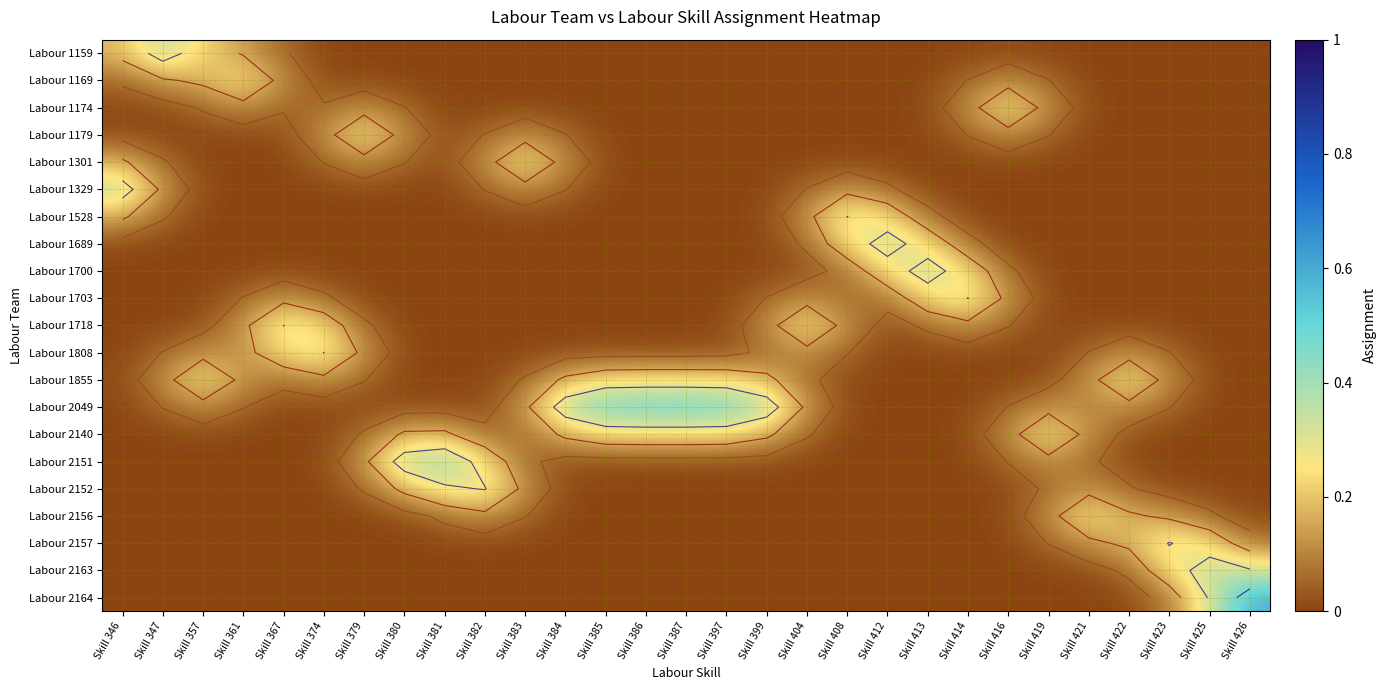

Rank the series by their maximum value, from lowest to highest.

Labour 1174, Labour 1301, Labour 1179, Labour 1855, Labour 2140, Labour 2156, Labour 1169, Labour 1808, Labour 1718, Labour 1528, Labour 1703, Labour 2152, Labour 2157, Labour 1689, Labour 1700, Labour 1329, Labour 2163, Labour 1159, Labour 2151, Labour 2049, Labour 2164